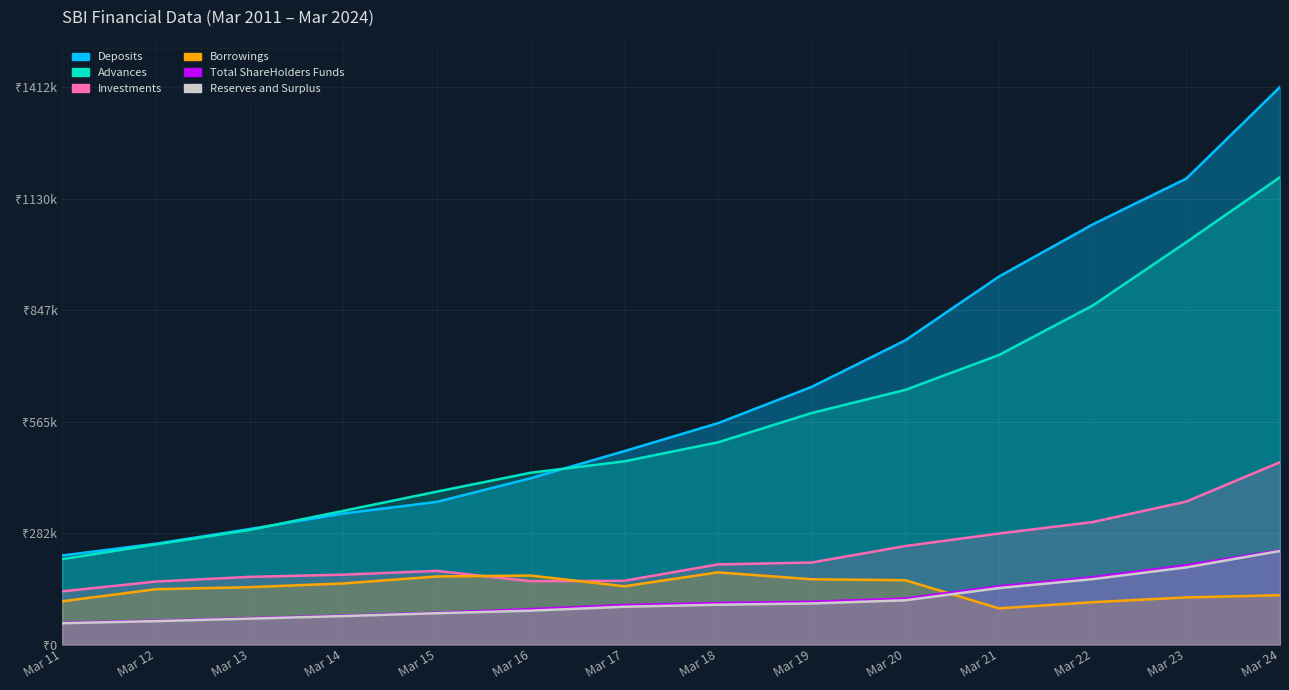

Reading left to right, transcribe all the data shown in this chart.

Deposits: 225602.1	255500.0	292613.6	331913.7	361562.7	421425.7	490039.1	560975.2	652919.7	770969.0	932522.2	1064571.6	1180840.7	1412824.9
Advances: 216365.9	253727.7	290249.4	338702.7	387522.1	435263.9	464232.1	512395.3	586646.6	645290.0	733729.1	859020.4	1019638.3	1184406.4
Investments: 134686.0	159560.0	171393.6	177021.8	186580.0	160411.8	161506.5	202994.2	207732.7	249531.5	281286.5	310241.0	362329.7	461942.3
Borrowings: 109554.3	140164.9	145341.5	154759.0	172417.4	174807.4	147556.1	182858.6	165320.0	162896.8	91631.0	107231.4	119325.5	124967.6
Total ShareHolders Funds: 55090.9	60405.2	66706.0	73213.3	80429.4	89735.6	99951.1	105158.9	108368.0	116504.4	147509.2	170512.0	200715.4	238399.3
Reserves and Surplus: 53938.8	59250.1	65547.8	72051.7	79262.3	85748.2	95737.6	100864.4	104029.4	112091.3	143029.1	165659.9	195495.2	236994.6